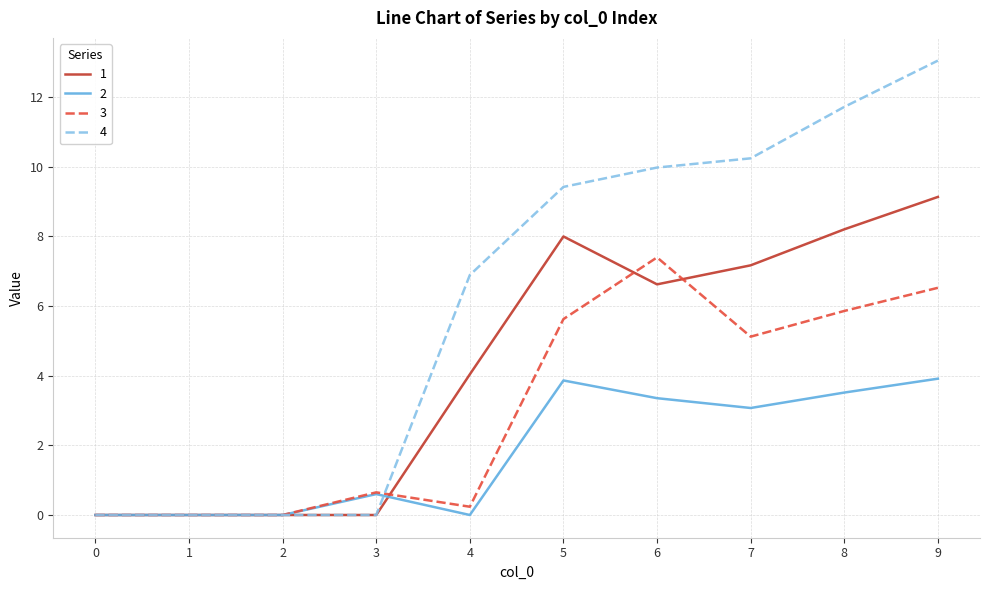

What is the total value across all series at 9?

32.6